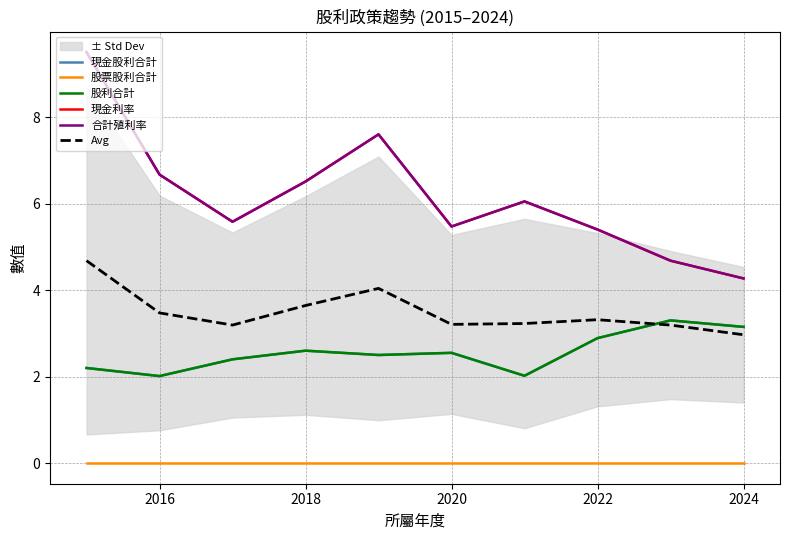

Reading left to right, what are all the values shown in this chart?

現金股利合計: 2.2	2.0	2.4	2.6	2.5	2.5	2.0	2.9	3.3	3.1
股票股利合計: 0.0	0.0	0.0	0.0	0.0	0.0	0.0	0.0	0.0	0.0
股利合計: 2.2	2.0	2.4	2.6	2.5	2.5	2.0	2.9	3.3	3.1
現金利率: 9.5	6.7	5.6	6.5	7.6	5.5	6.0	5.4	4.7	4.3
合計殖利率: 9.5	6.7	5.6	6.5	7.6	5.5	6.0	5.4	4.7	4.3
Avg: 4.7	3.5	3.2	3.6	4.0	3.2	3.2	3.3	3.2	3.0